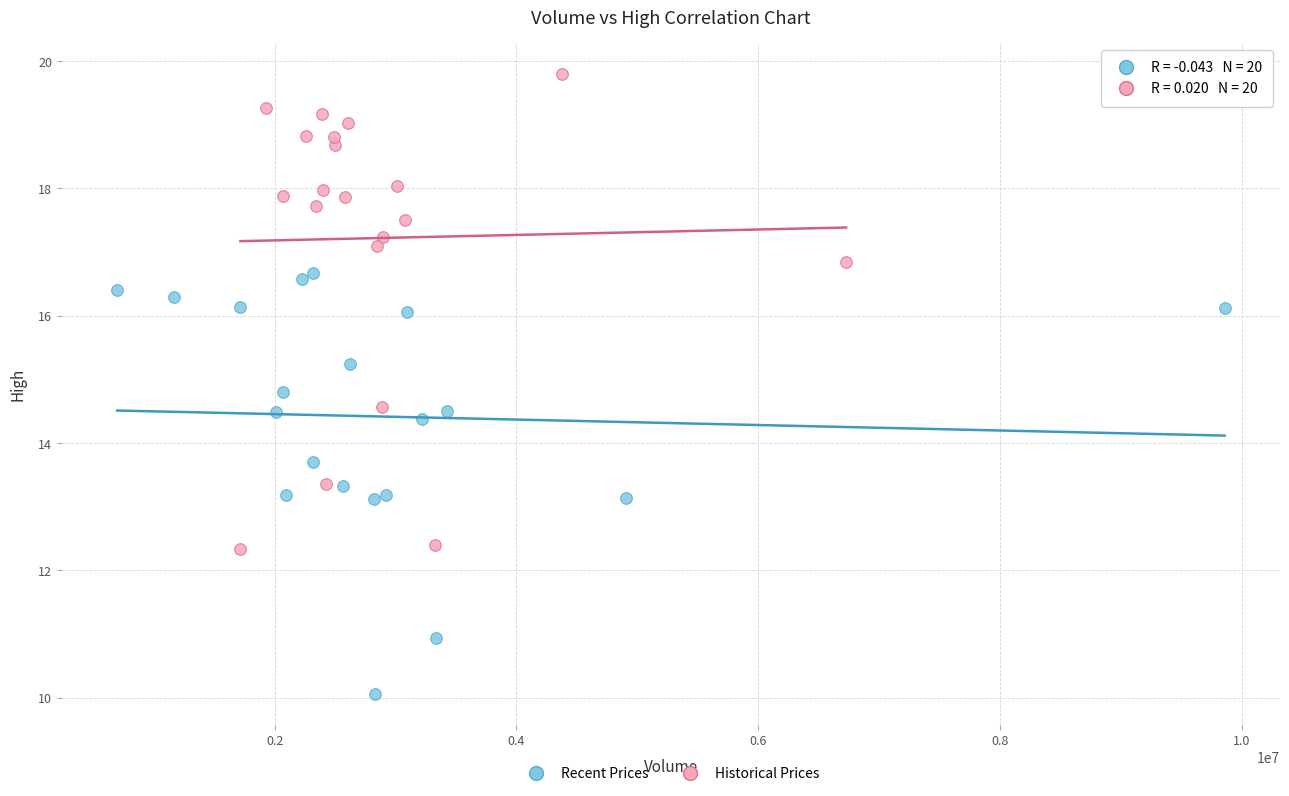

Which series reaches the minimum Y coordinate?

Recent Prices